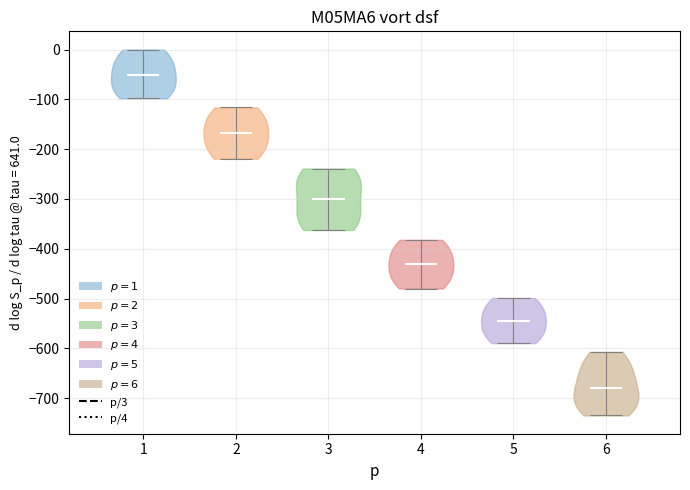

Reading left to right, read every violin against the y-axis: where its median line is, and the lowest and highest points it reaches. The values are not printed on the chart, so give them approximately, as read against the axis.

1: median line -50, lowest point -100, highest point 0
2: median line -170, lowest point -220, highest point -120
3: median line -300, lowest point -360, highest point -240
4: median line -430, lowest point -480, highest point -380
5: median line -540, lowest point -590, highest point -500
6: median line -680, lowest point -730, highest point -610